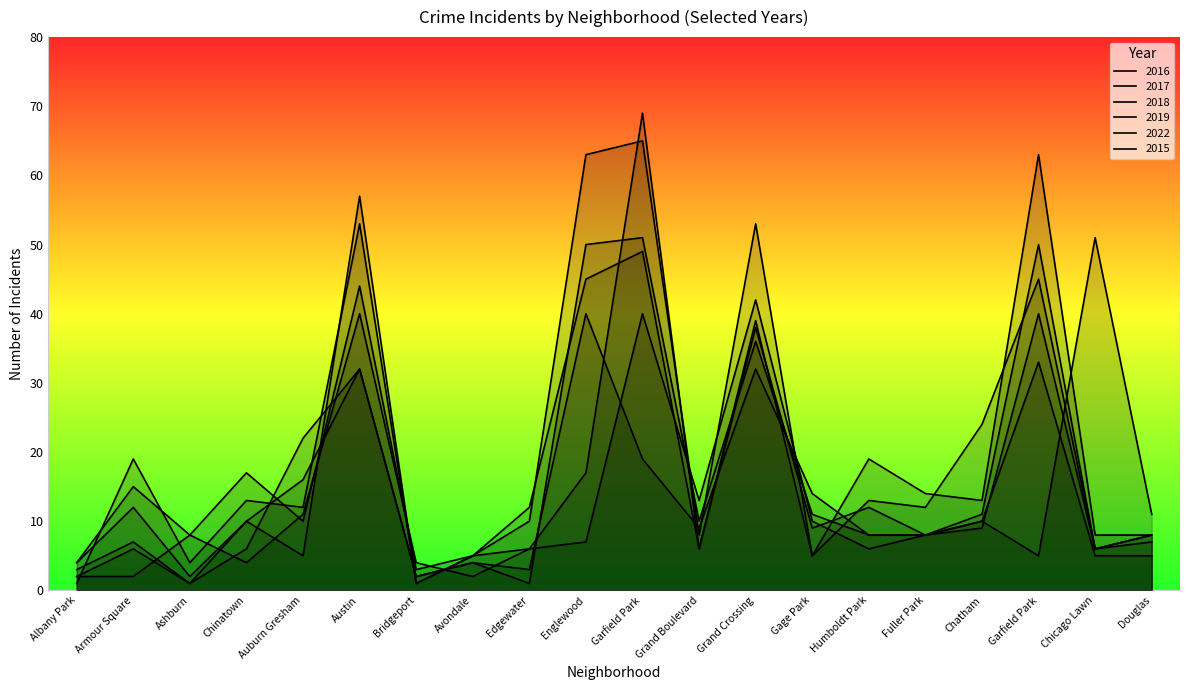

List the series in order of their peak value, highest first.

2018, 2019, 2016, 2017, 2022, 2015